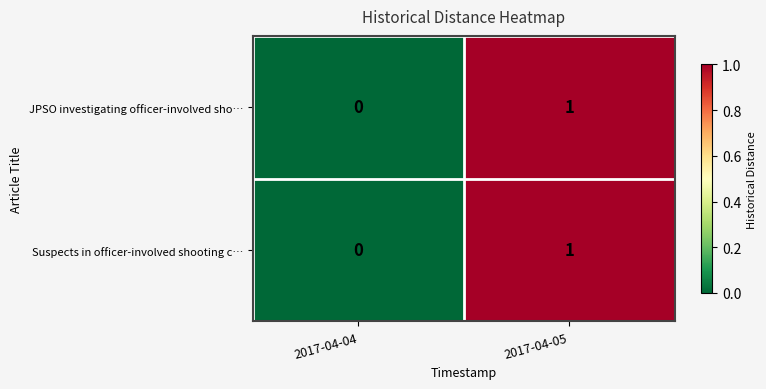

At which label is JPSO investigating officer-involved sho… closest to 0?

2017-04-04